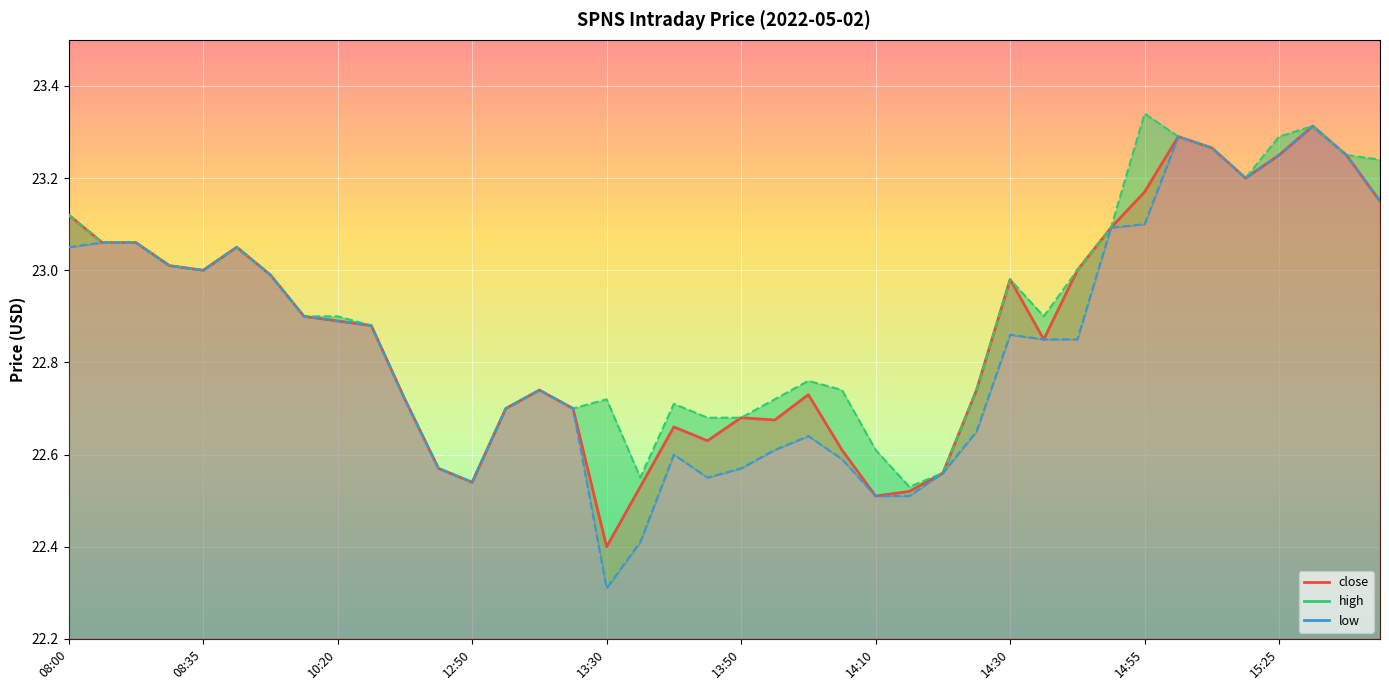

Which label corresponds to the largest value in the chart?

14:55